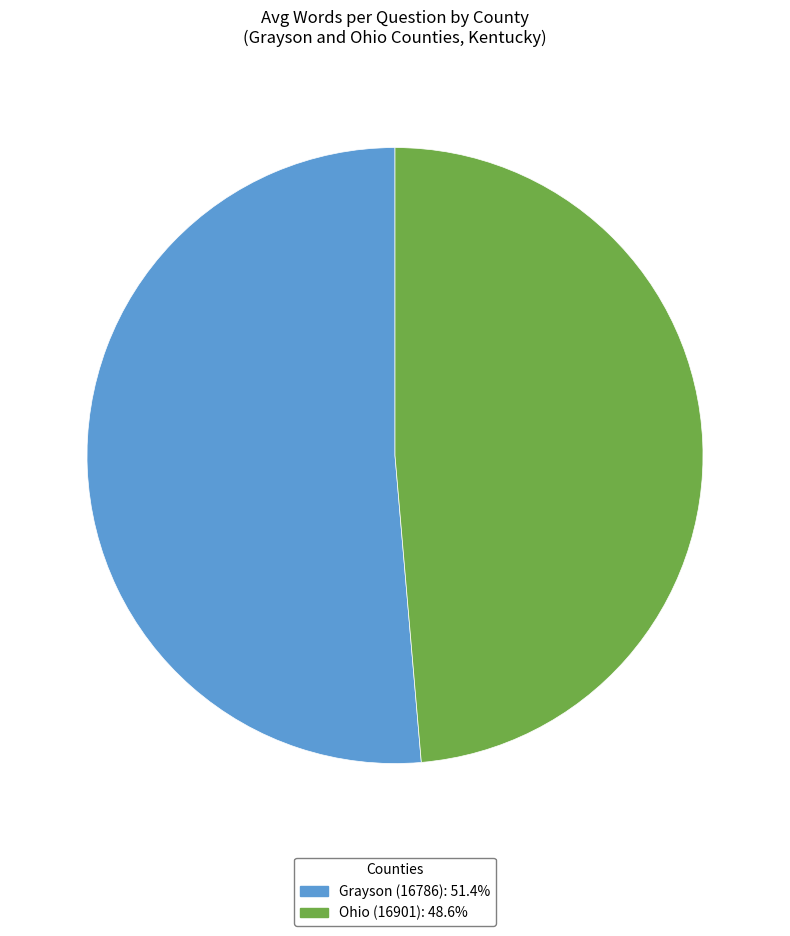

Rank the categories by value from lowest to highest.

Ohio (16901), Grayson (16786)